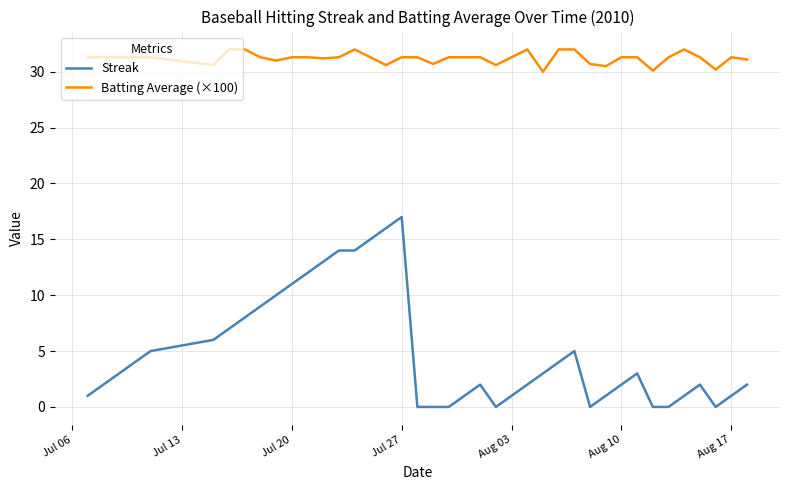

True or false: Batting Average (×100) and Streak intersect in this chart.

False